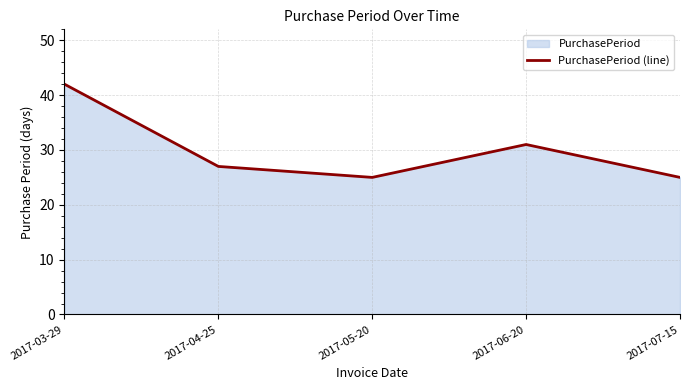

List the labels in order of value, largest first.

2017-03-29, 2017-06-20, 2017-04-25, 2017-05-20, 2017-07-15